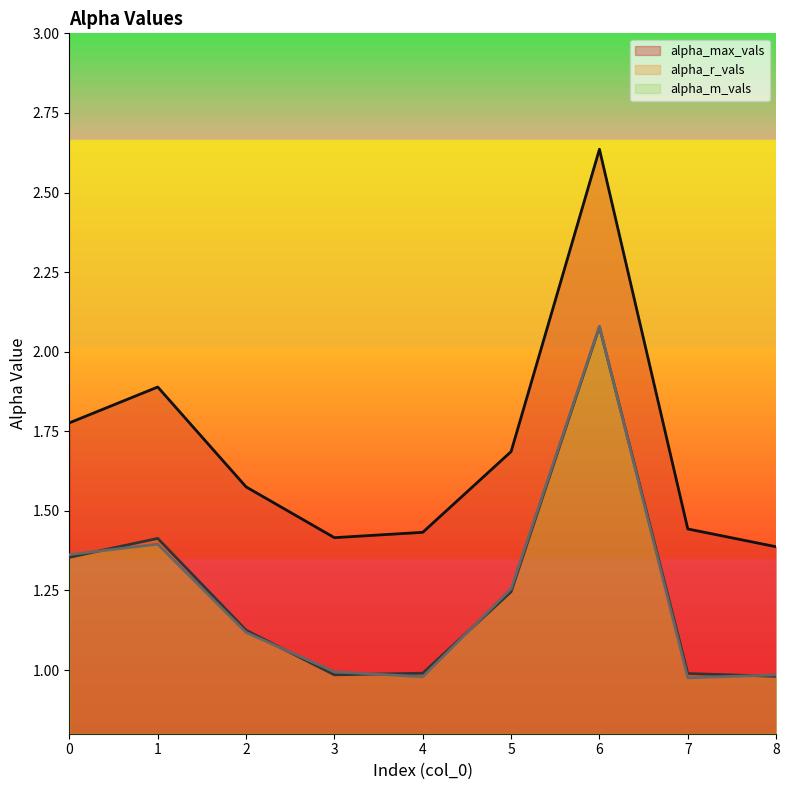

What is the value of the alpha_m_vals point at the 3rd from the left?

1.1